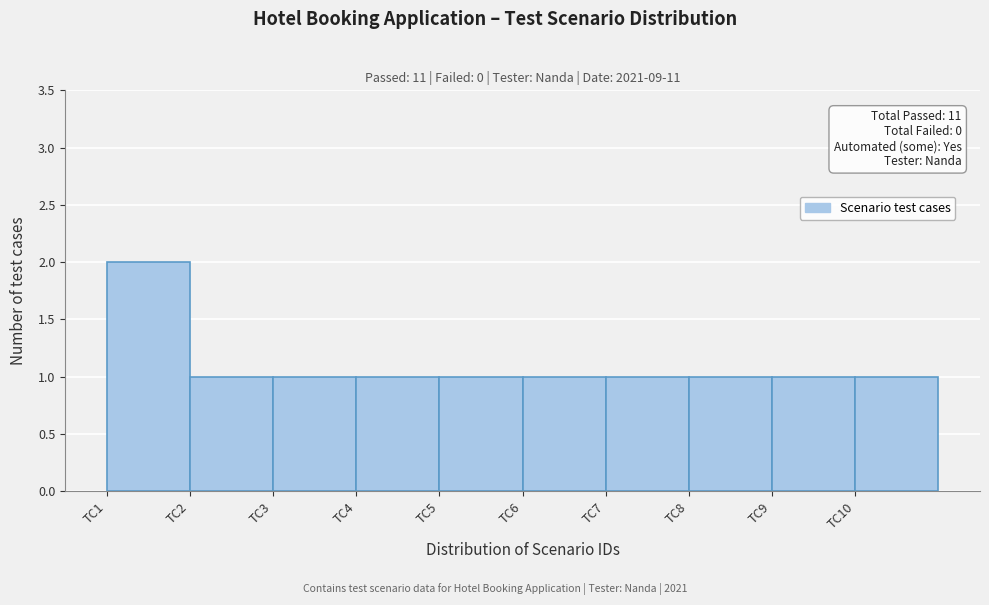

Over which range of the x-axis is the bar tallest?

1 to 2